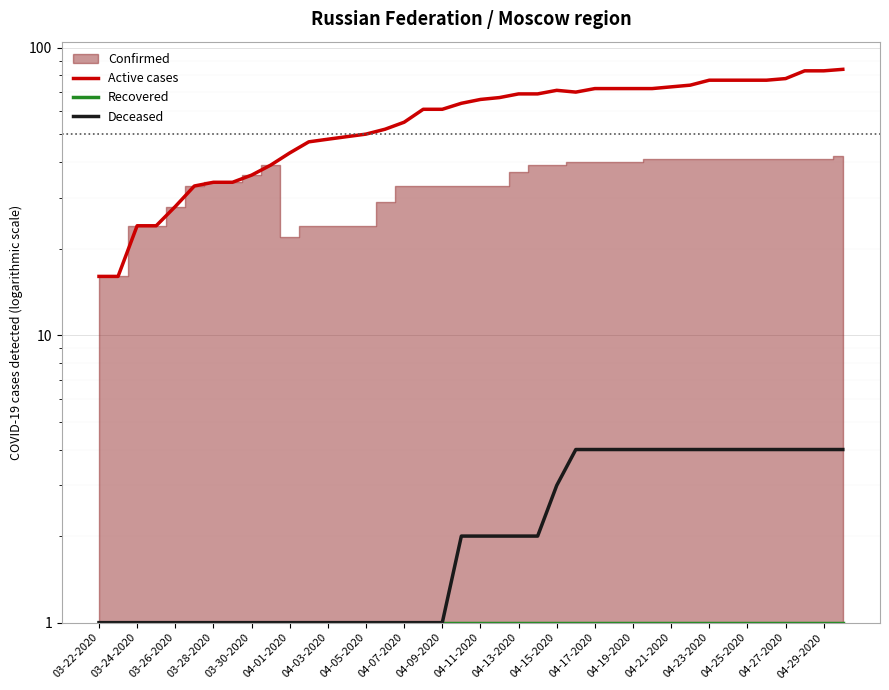

What is the lowest value of the Active cases series?

16